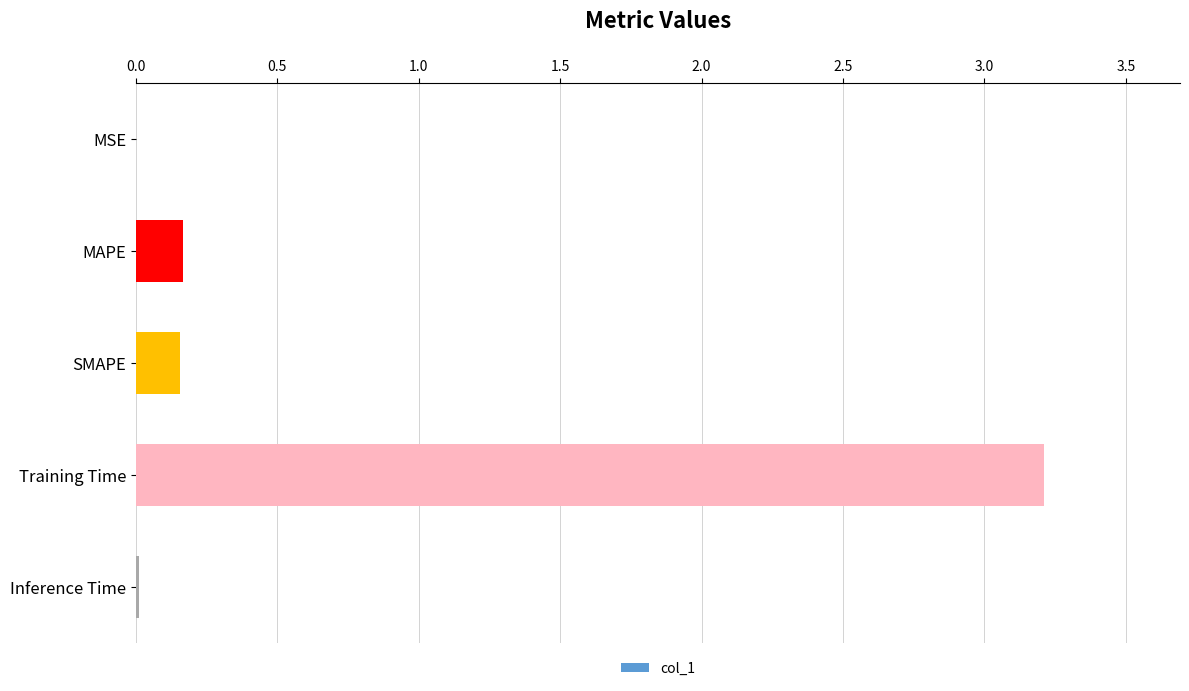

What is the sum of all values?

3.5